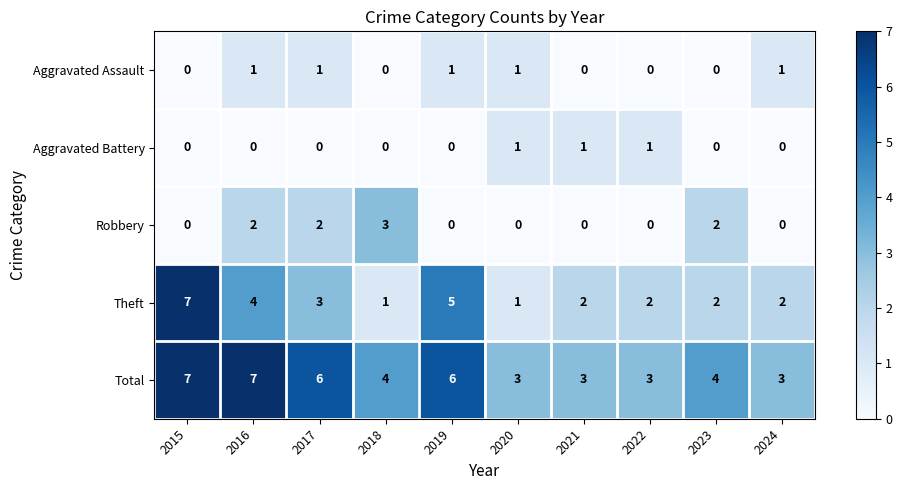

How many Theft values are between 2 and 4?

6